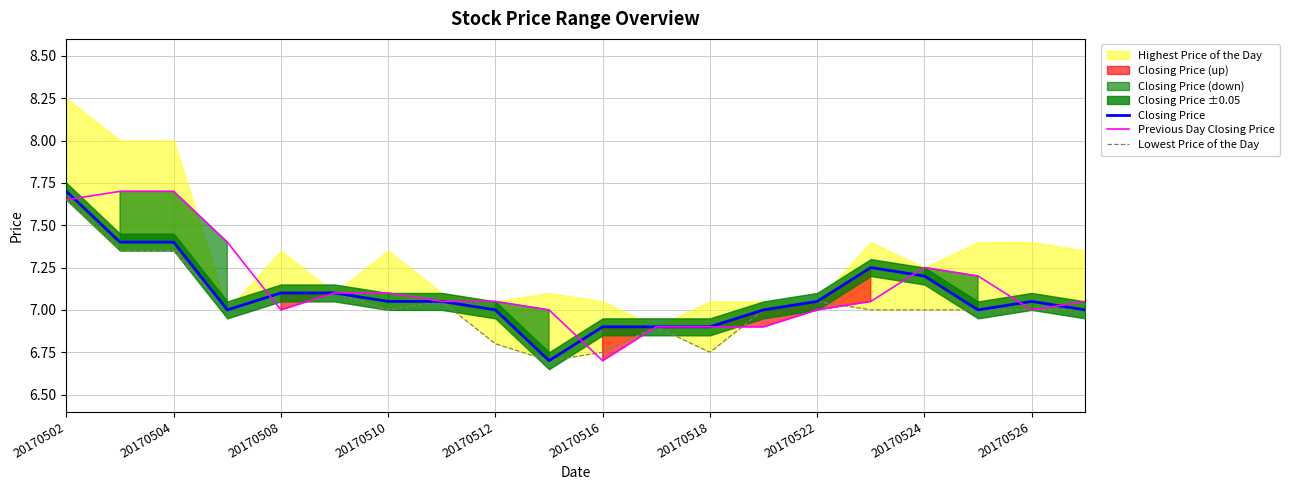

What is the average value of the Previous Day Closing Price series?

7.1